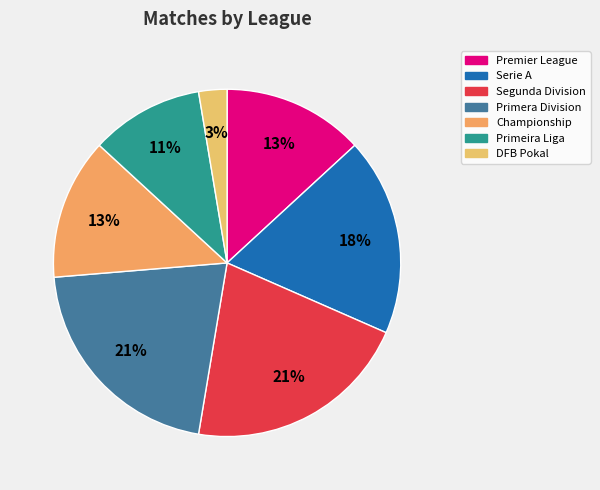

Which slice is the smallest?

DFB Pokal